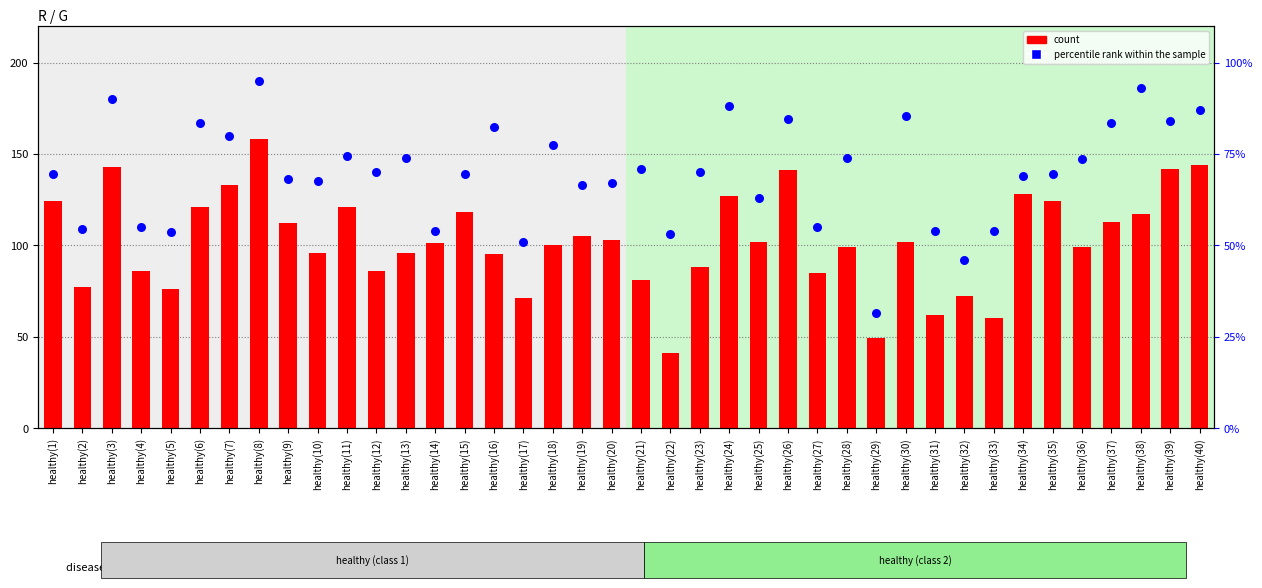

Which series has the widest spread of Y values?

percentile rank within the sample